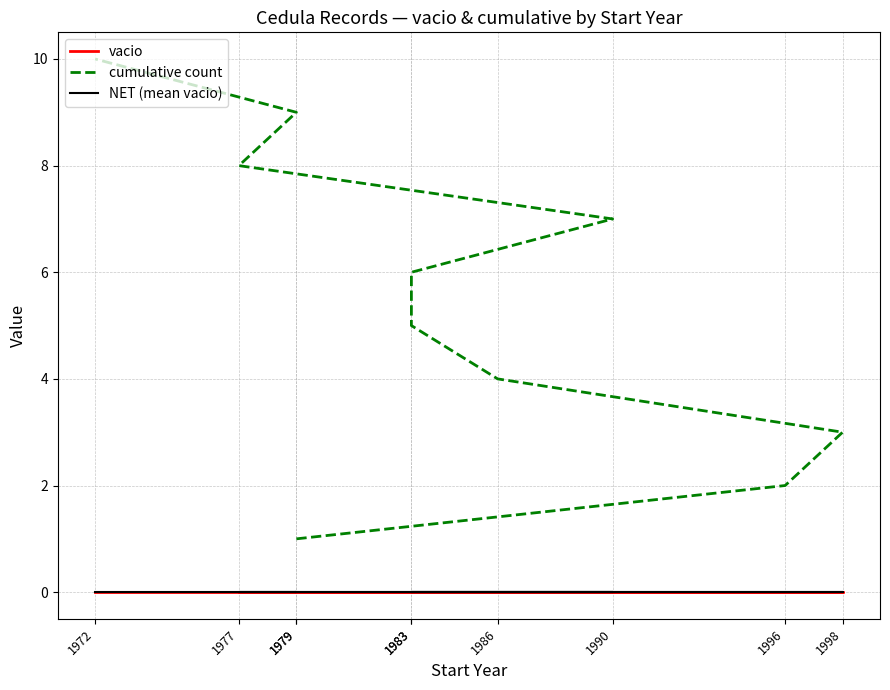

Is this an area chart (filled region under the line)?

No